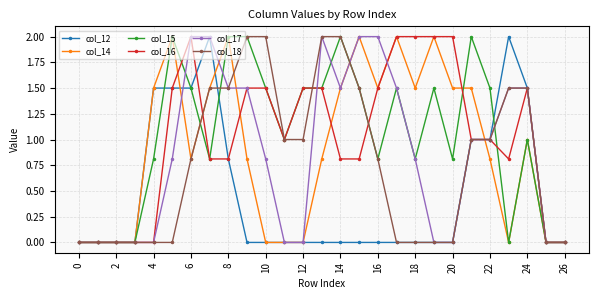

How many categories are shown in the chart?

27